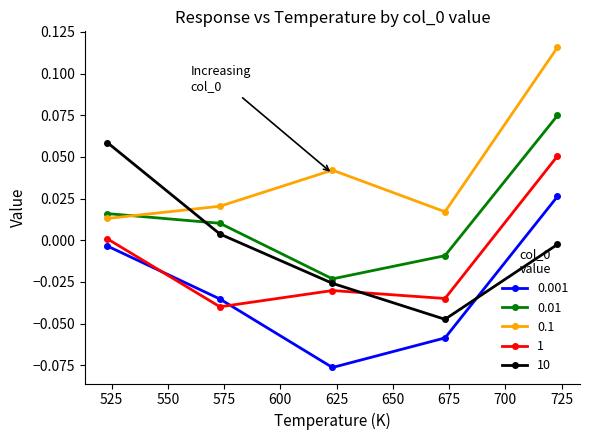

How many values in 0.01 are below zero?

2